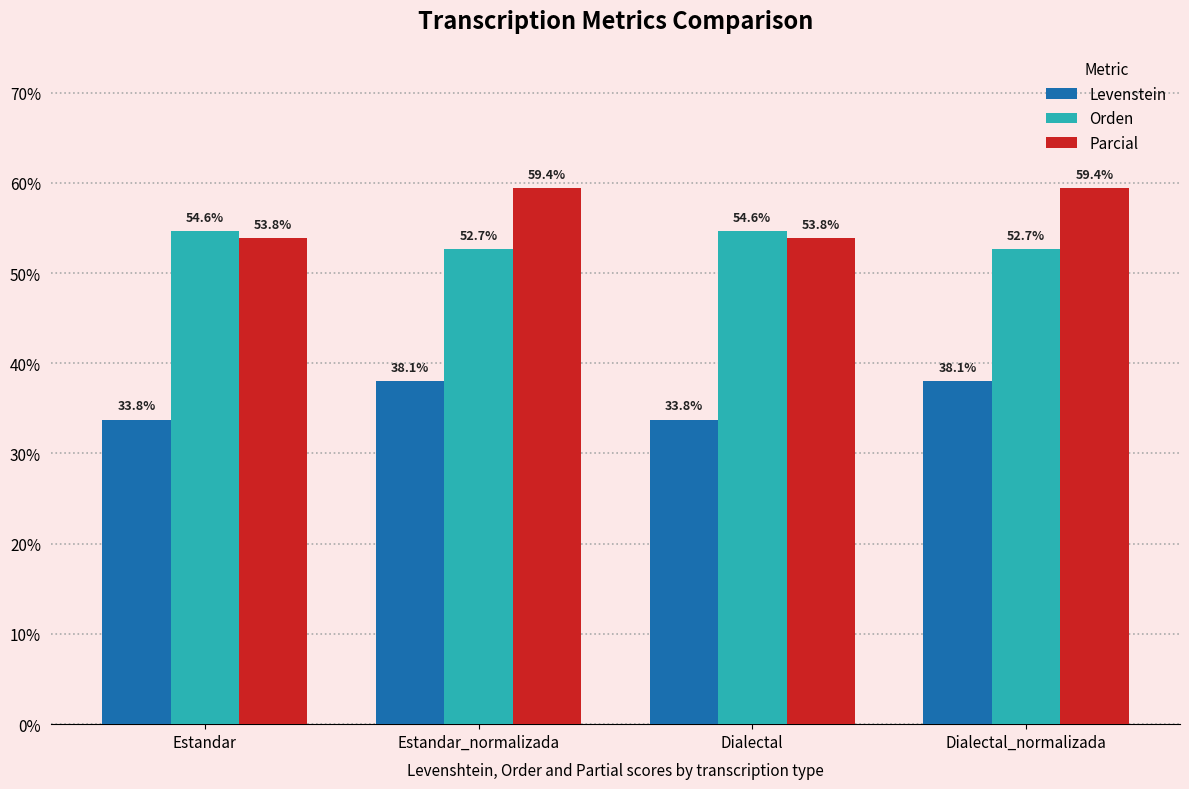

Is the value of Levenstein at Estandar greater than the value of Parcial at Dialectal_normalizada?

No